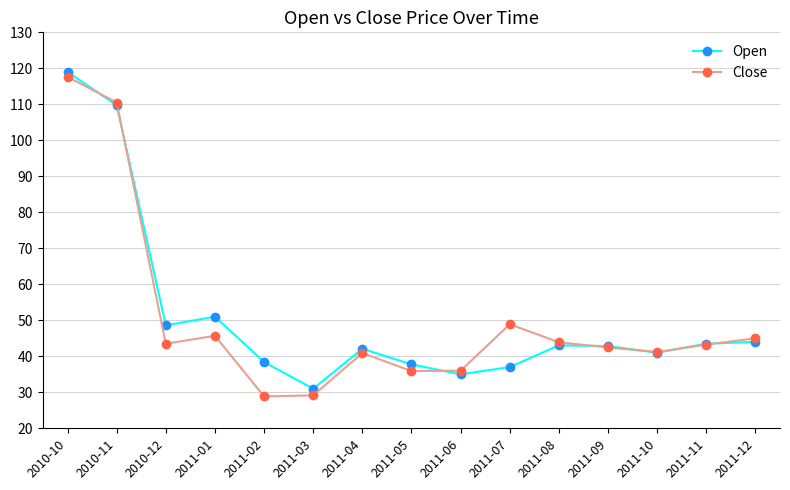

How many interior local peaks does the Close series have?

3